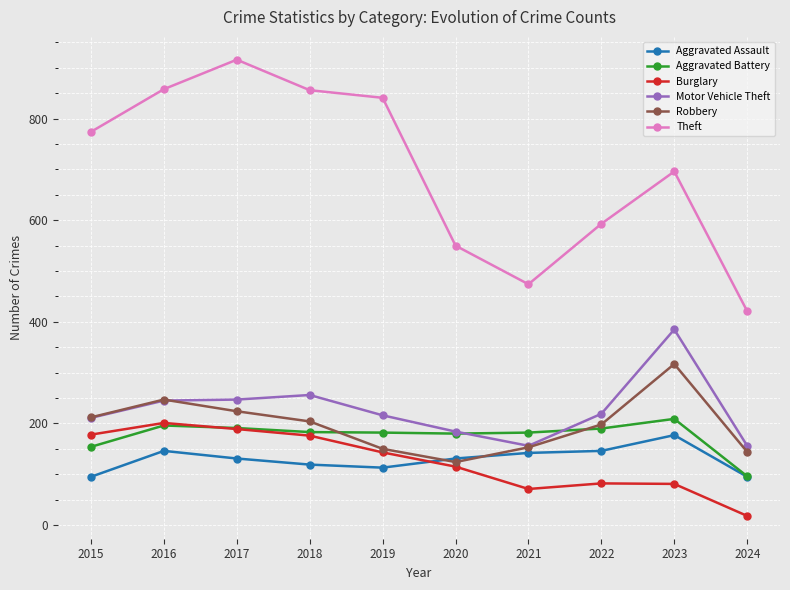

What is the sum of all Burglary values?

1254